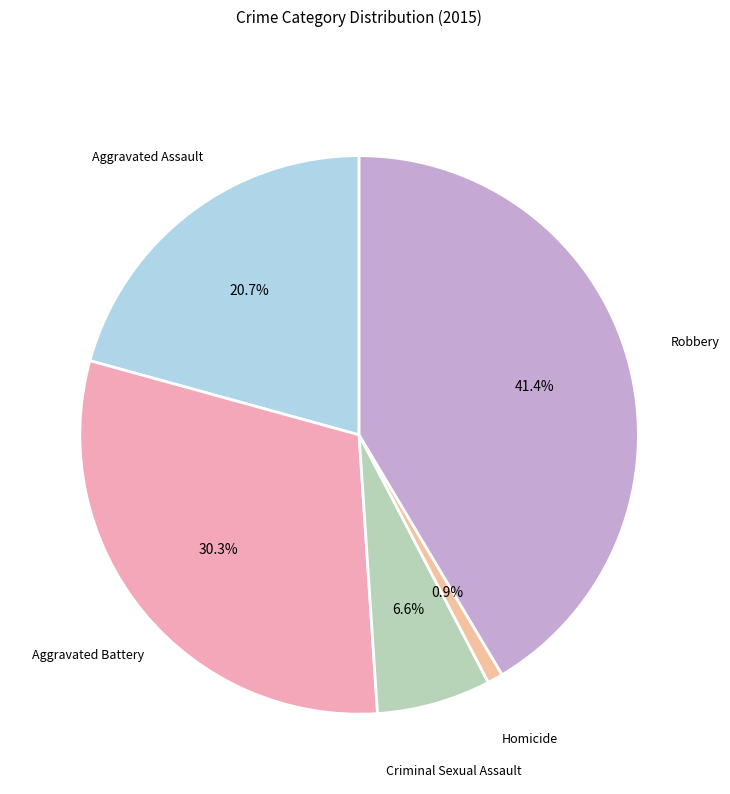

How many segments does this pie chart have?

5